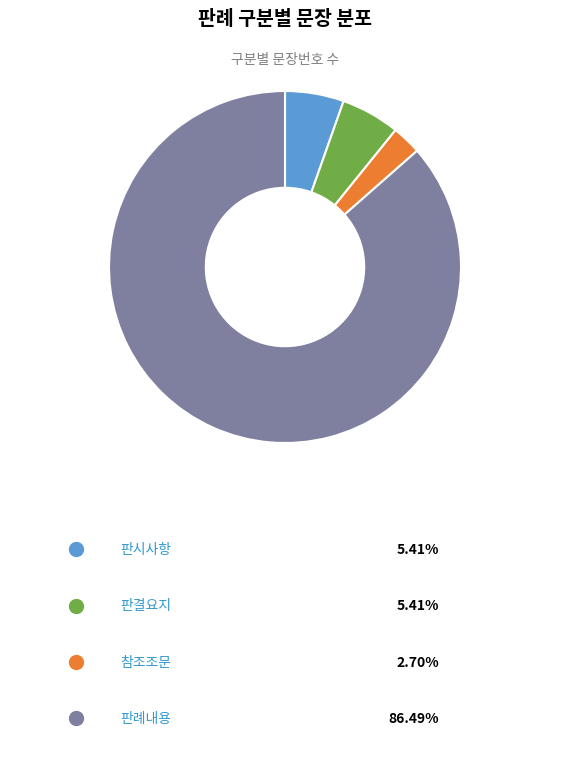

Is there any slice that represents more than half of the pie?

Yes